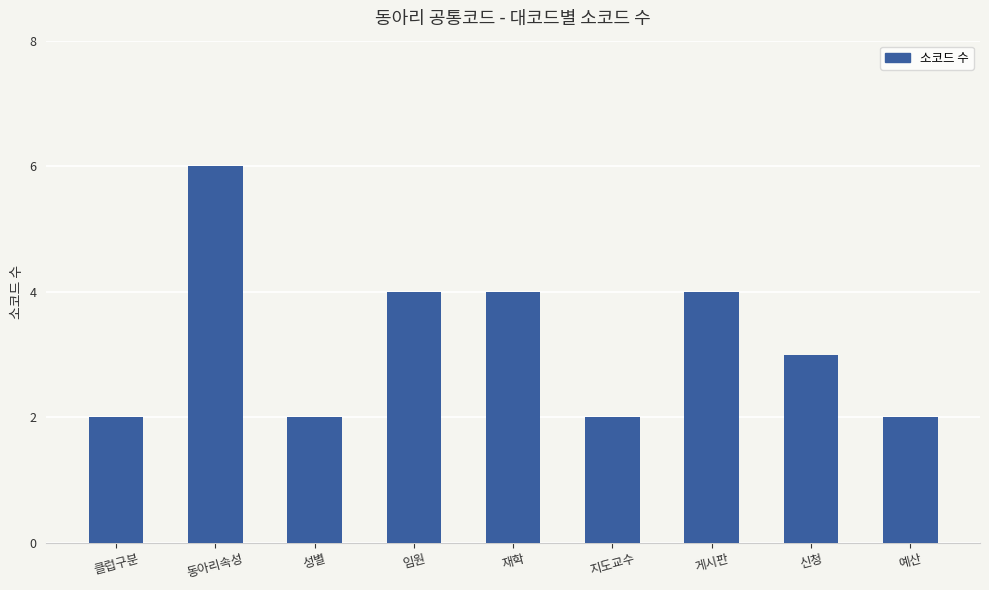

What is the label of the 3rd bar from the left?

성별